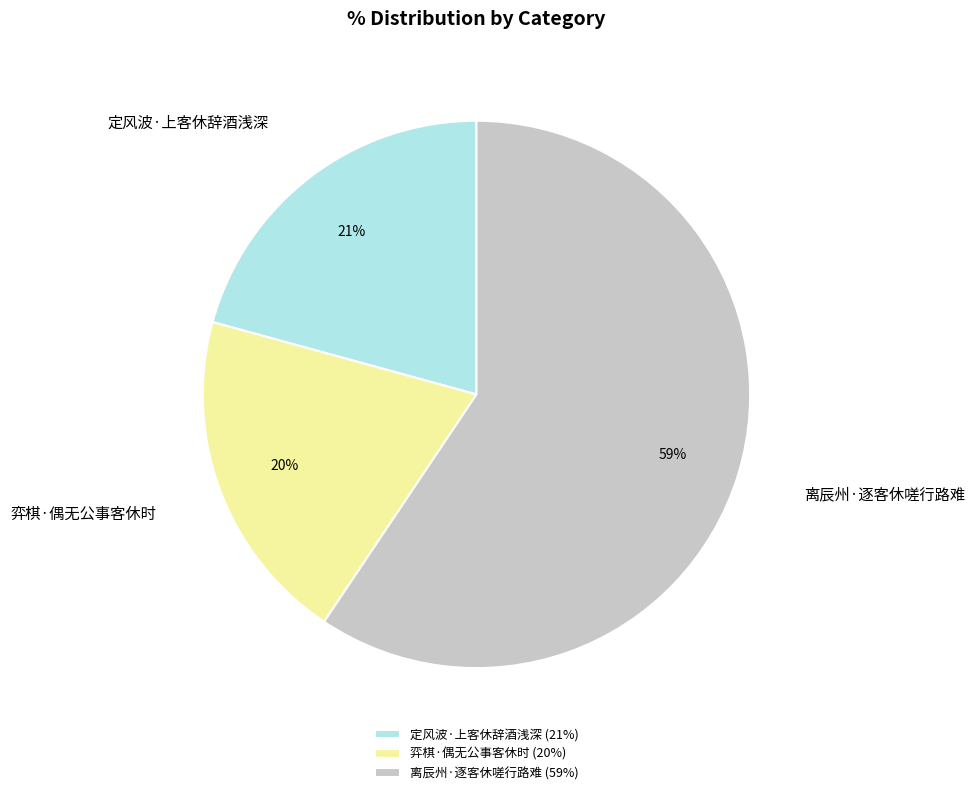

Do 弈棋·偶无公事客休时 and 定风波·上客休辞酒浅深 together represent more than half of the pie?

No